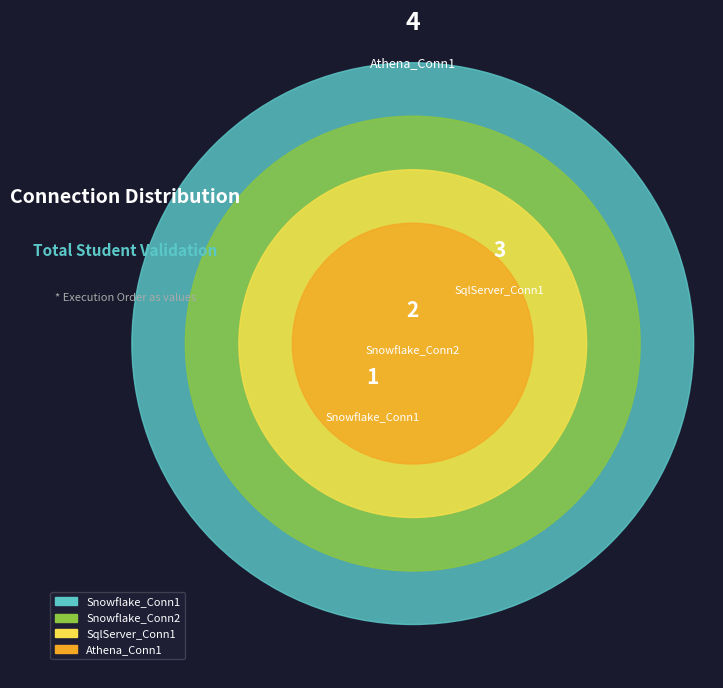

Rank the categories by value from highest to lowest.

Athena_Conn1, SqlServer_Conn1, Snowflake_Conn2, Snowflake_Conn1